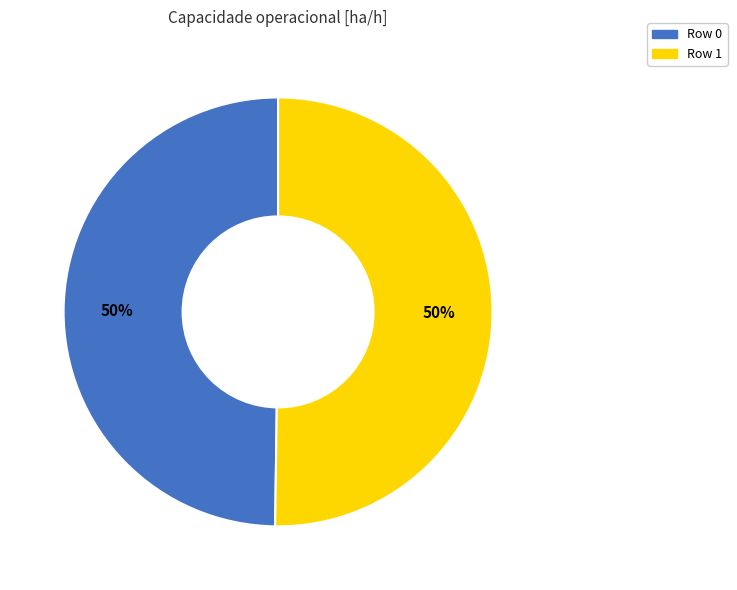

To the nearest percent, what is the combined percentage of Row 1 and Row 0?

100%